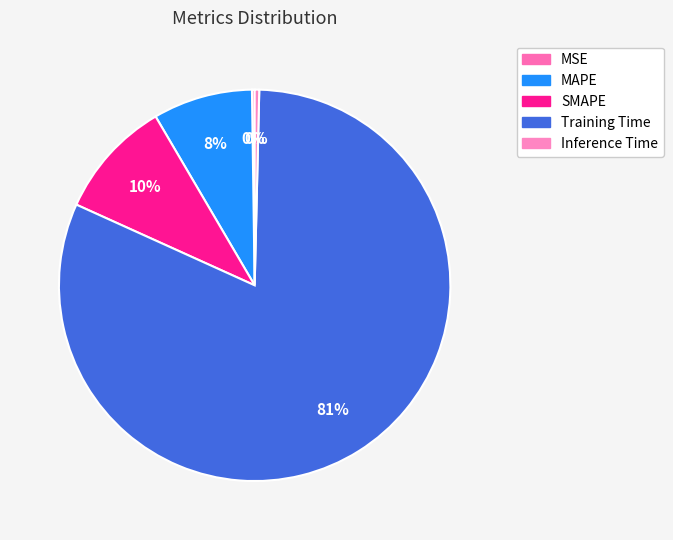

True or false: Training Time accounts for 95% of the total.

False